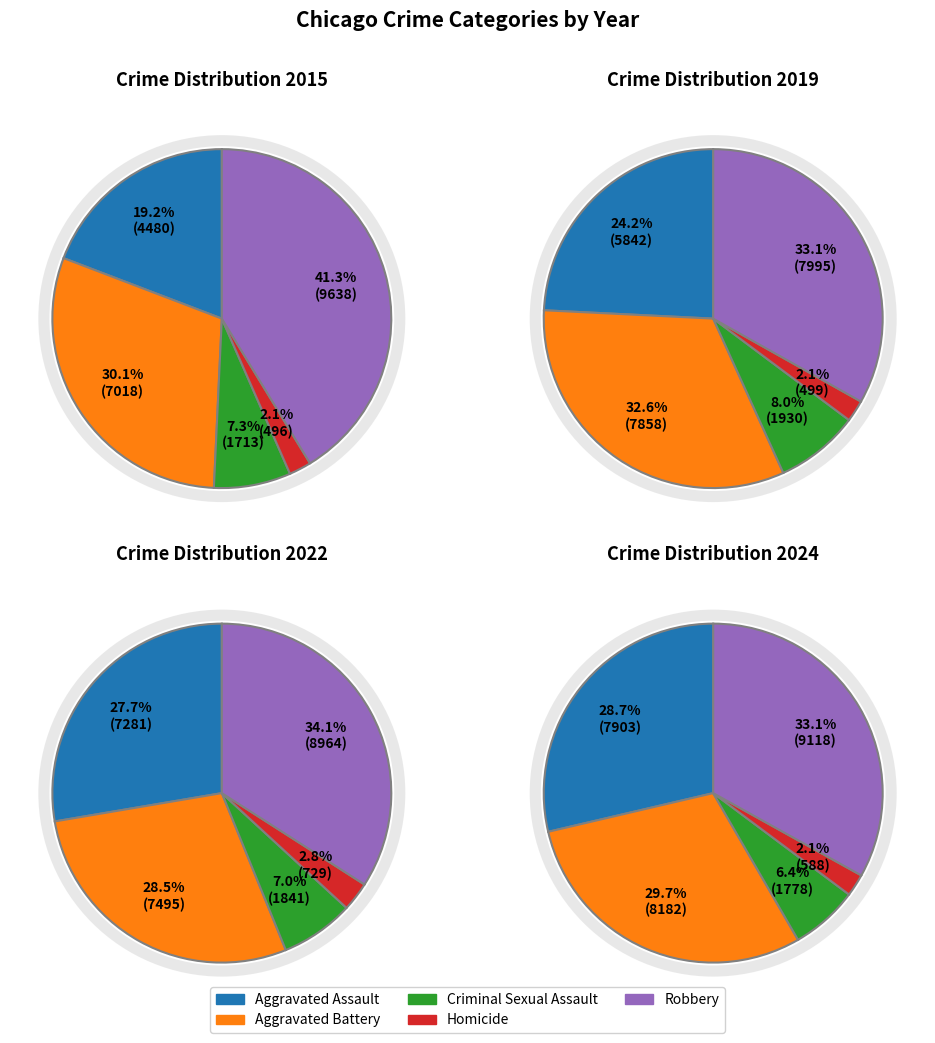

How many segments does this pie chart have?

5